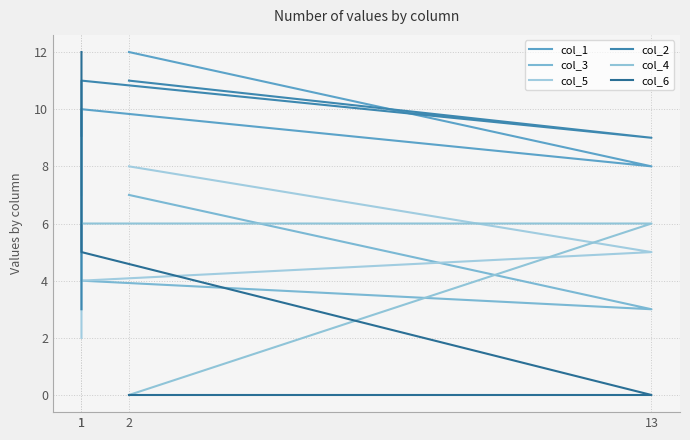

The col_6 series shows 12 at 1. True or false?

True